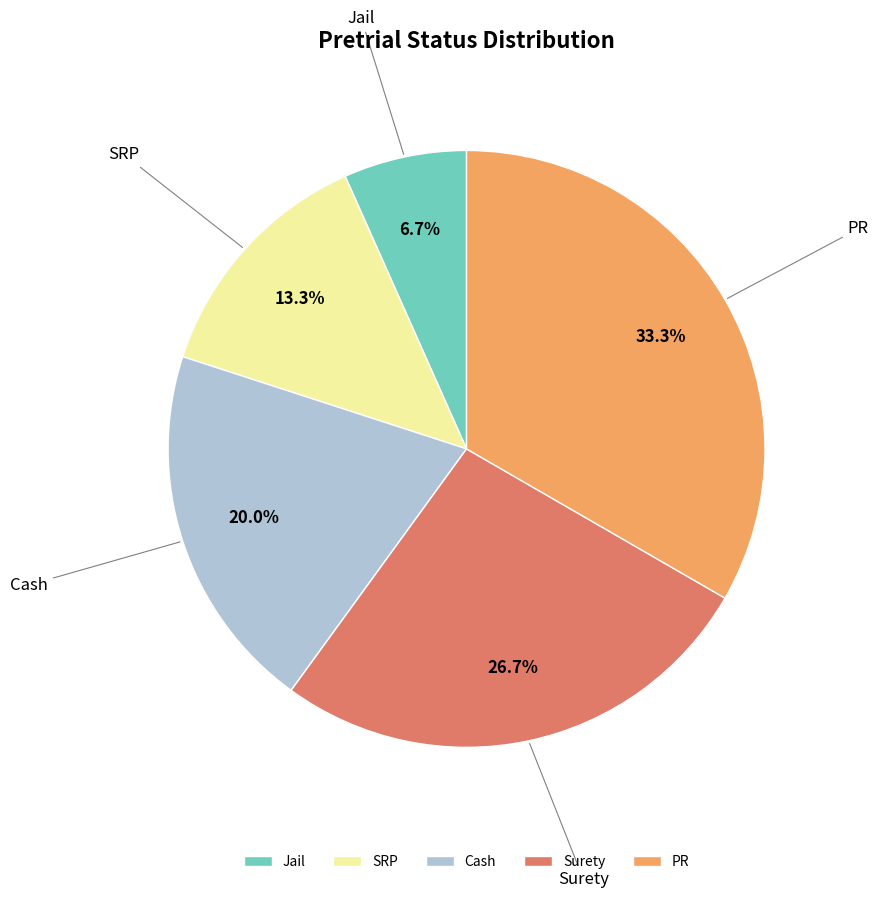

To the nearest percent, what is the difference between the Jail and Surety slice percentages?

20%